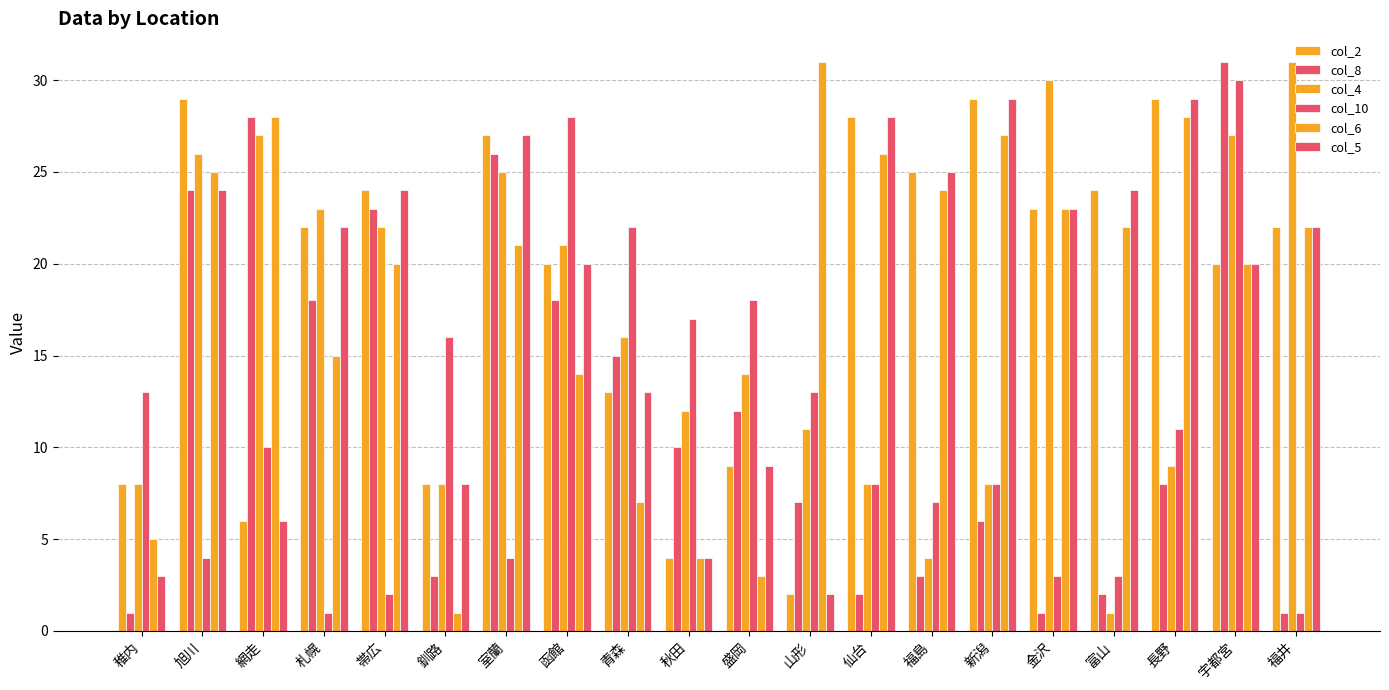

Between 札幌 and 旭川, which is larger?

旭川